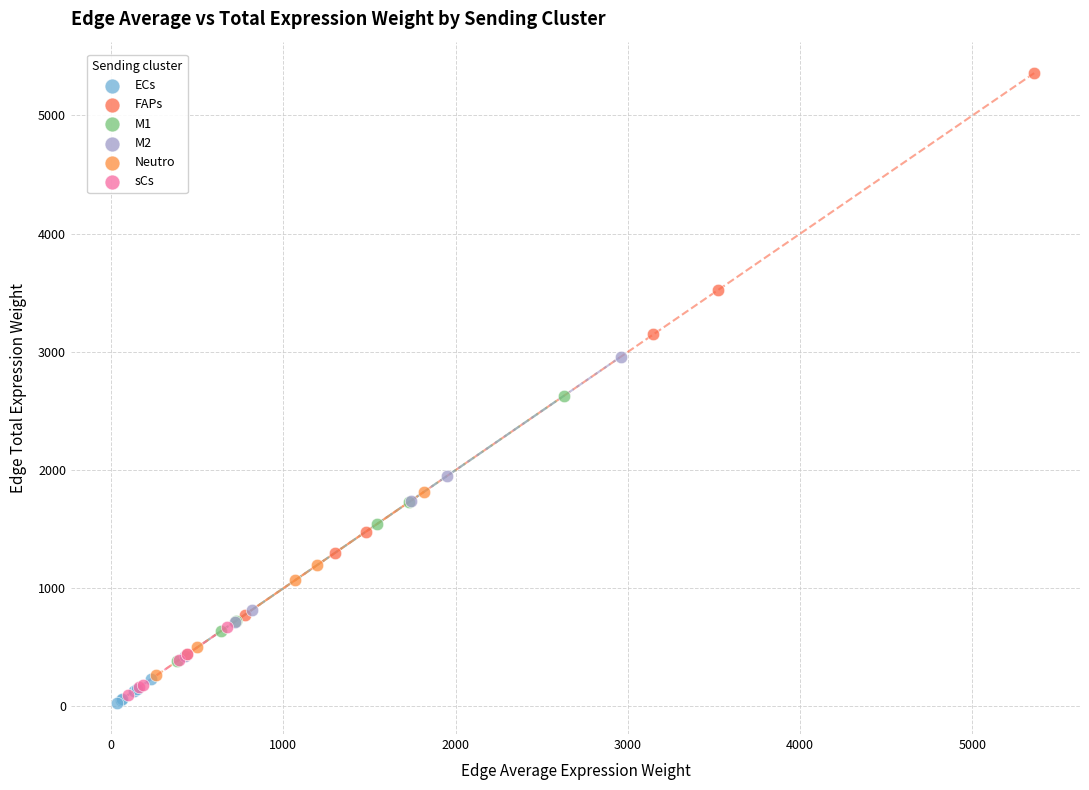

Which series has the largest Y range (max minus min)?

FAPs